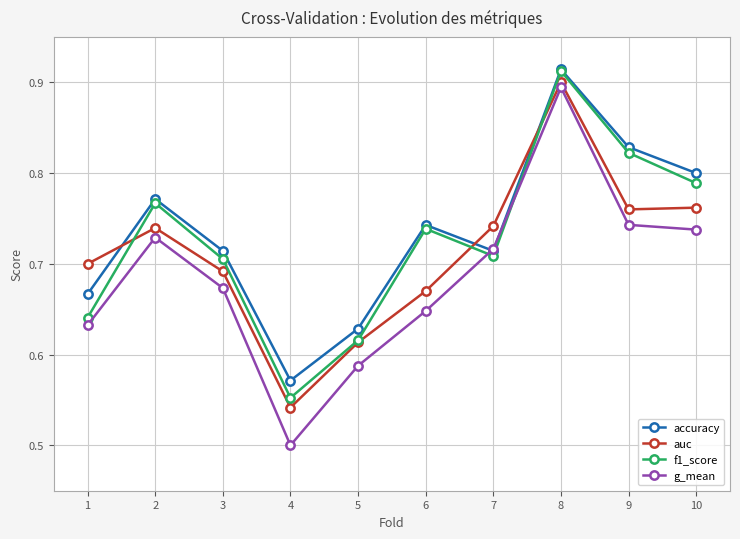

How many interior local peaks does the g_mean series have?

2